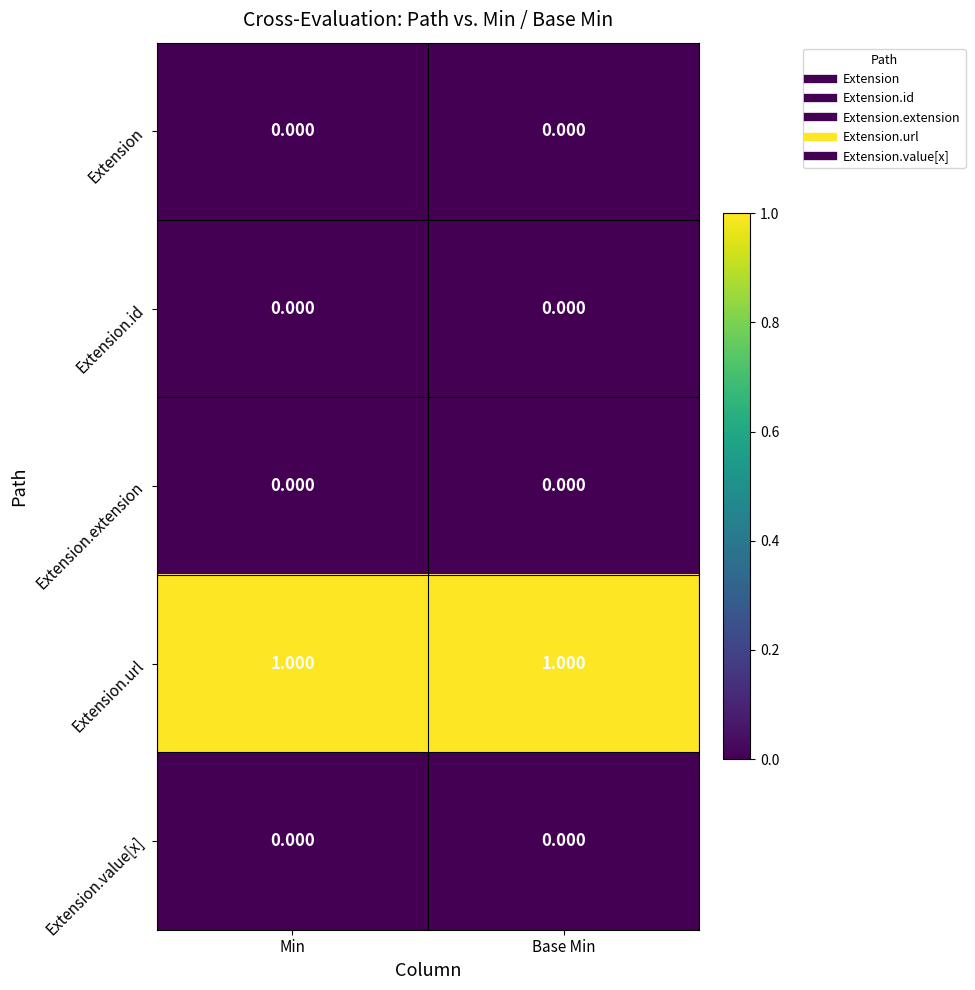

Which series has the largest total across all categories?

Extension.url